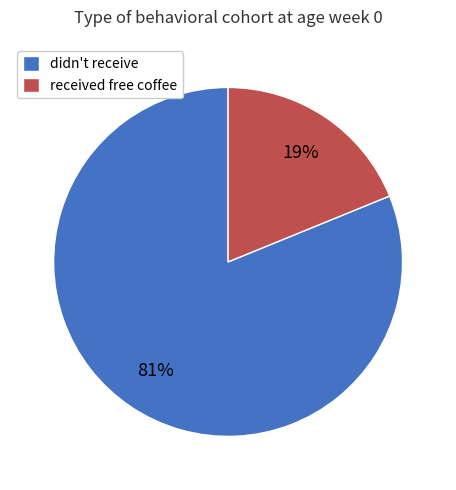

Which category has the smallest portion of the pie?

received free coffee